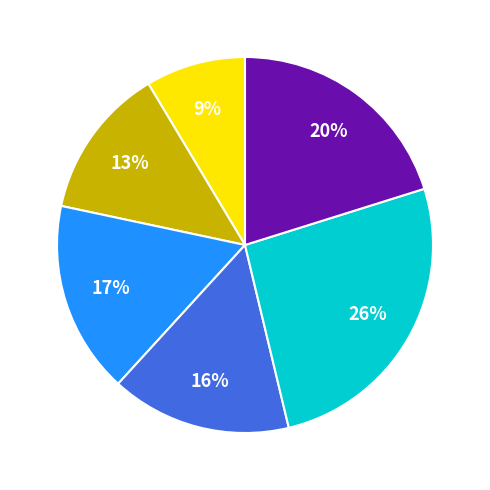

To the nearest percent, what is the difference between the largest and smallest slice percentages?

17%